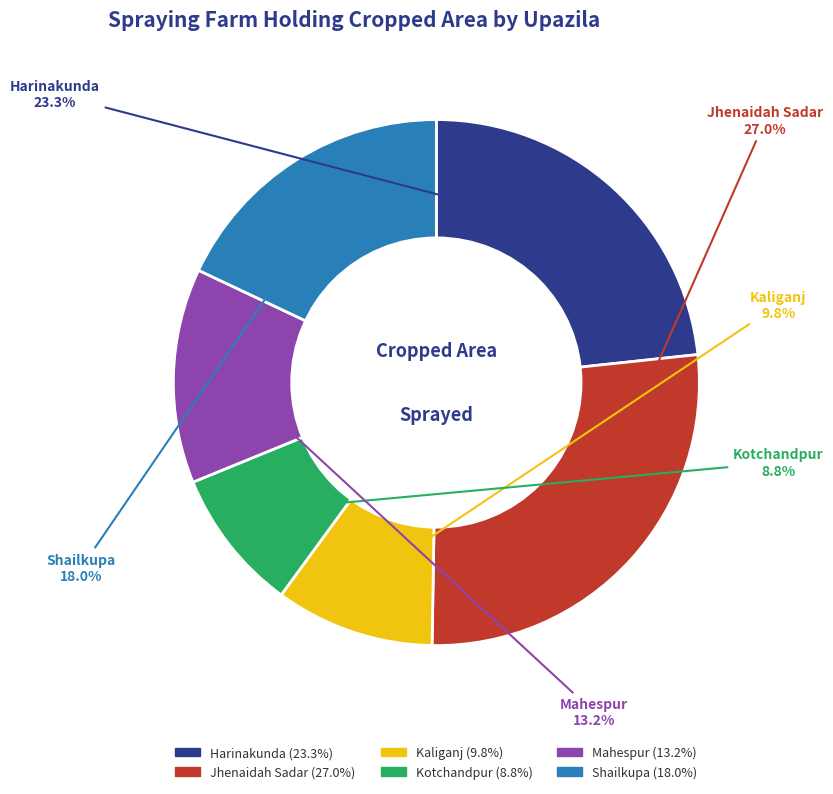

Which slice is the largest?

Jhenaidah Sadar